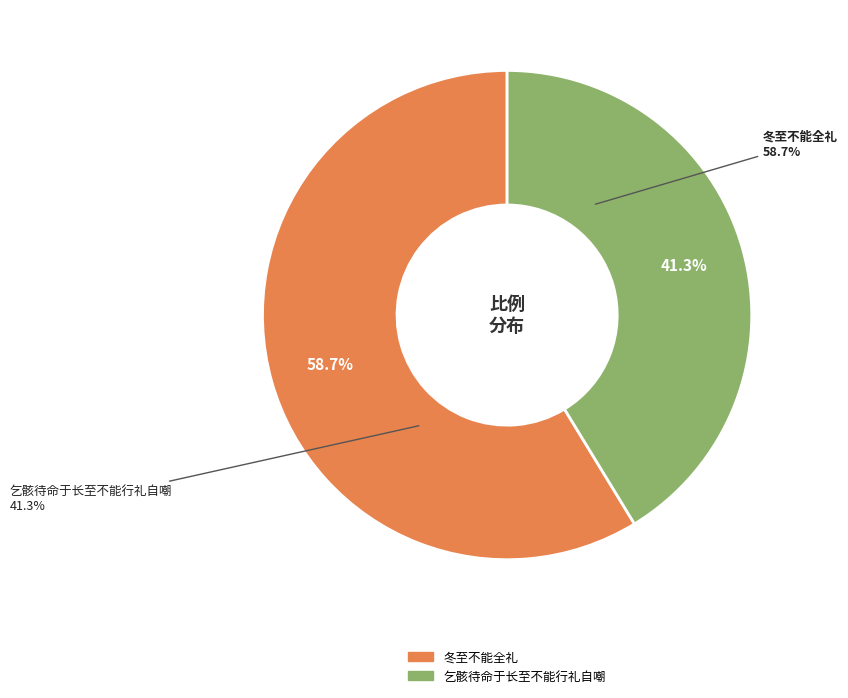

How many segments does this pie chart have?

2